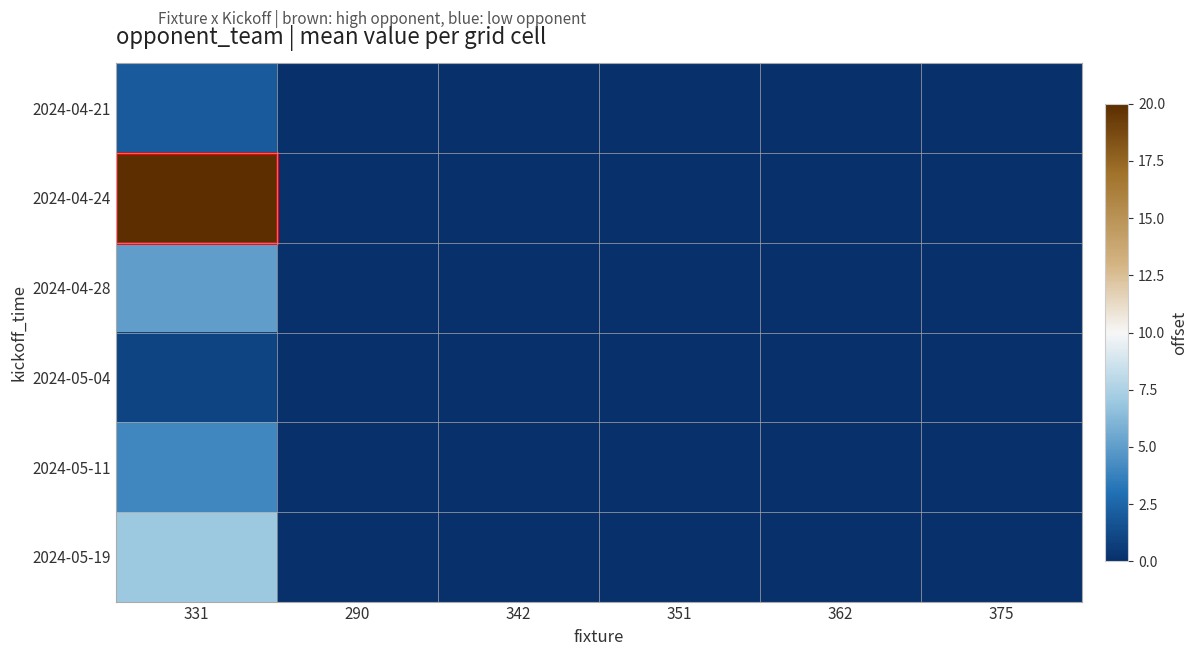

Which series has the largest range (max minus min)?

2024-04-24